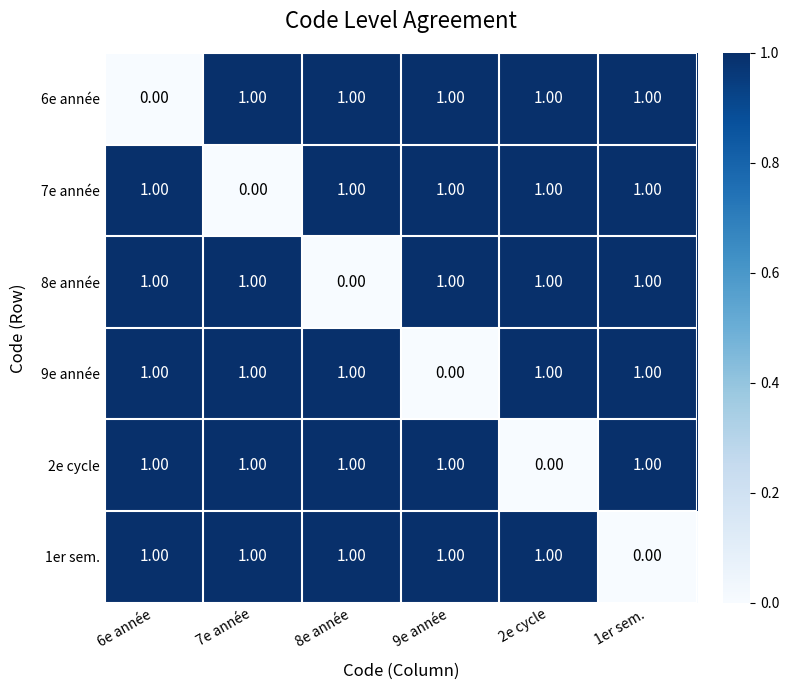

How many distinct data groups are displayed?

6